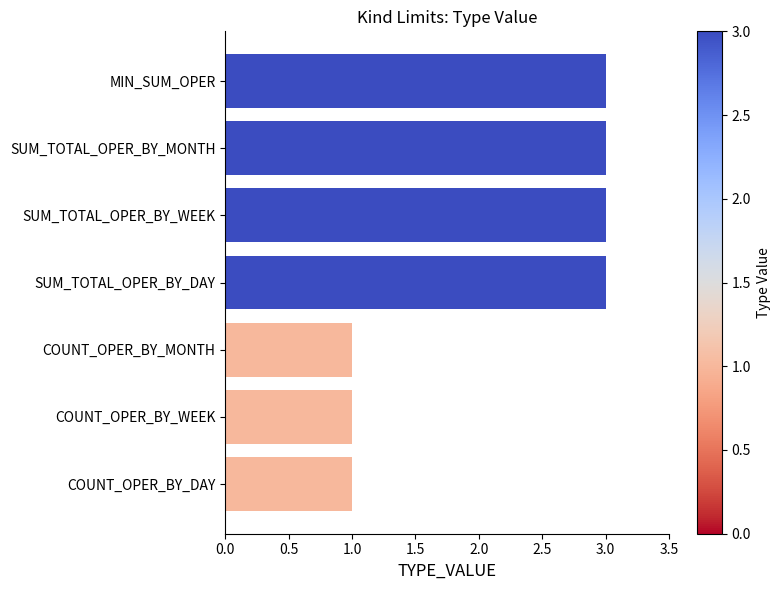

What is the change in value from COUNT_OPER_BY_MONTH to SUM_TOTAL_OPER_BY_WEEK?

+2